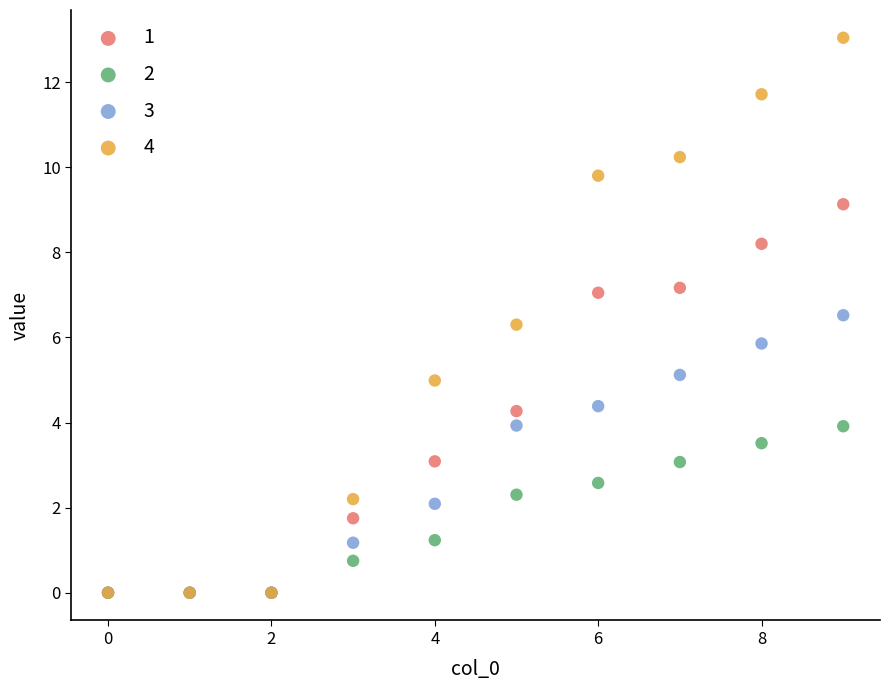

Which series contains the highest Y value?

4